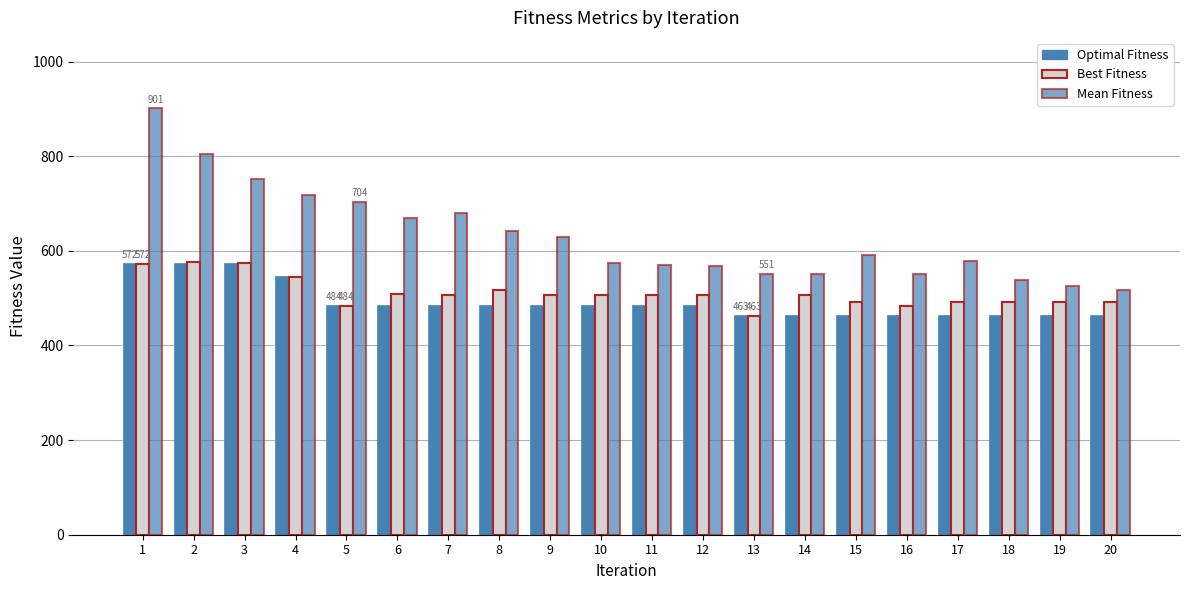

What is the value of the Best Fitness bar at the 12th from the left?

506